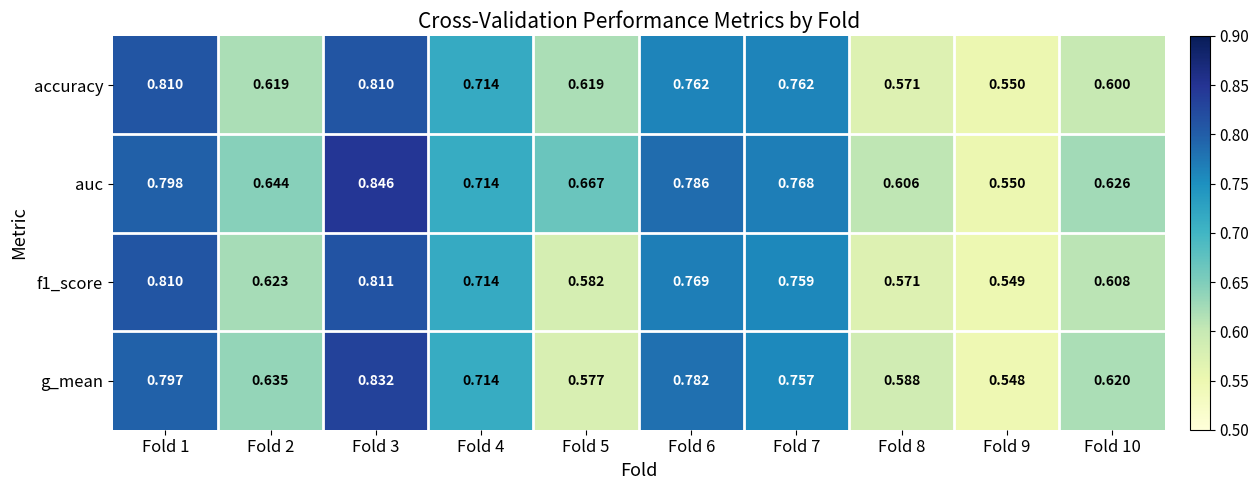

Is the value of f1_score at Fold 6 greater than the value of g_mean at Fold 7?

Yes